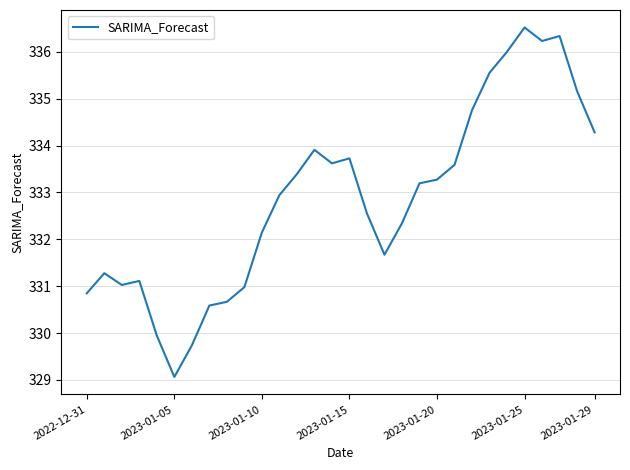

What is the smallest value displayed?

329.1